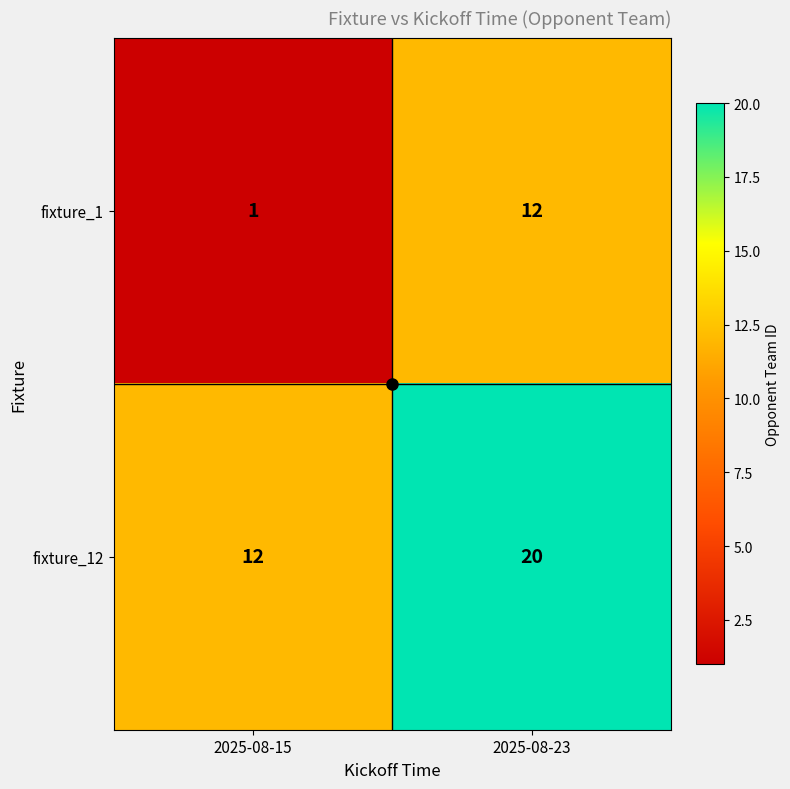

At which label does fixture_1 reach its peak?

2025-08-23